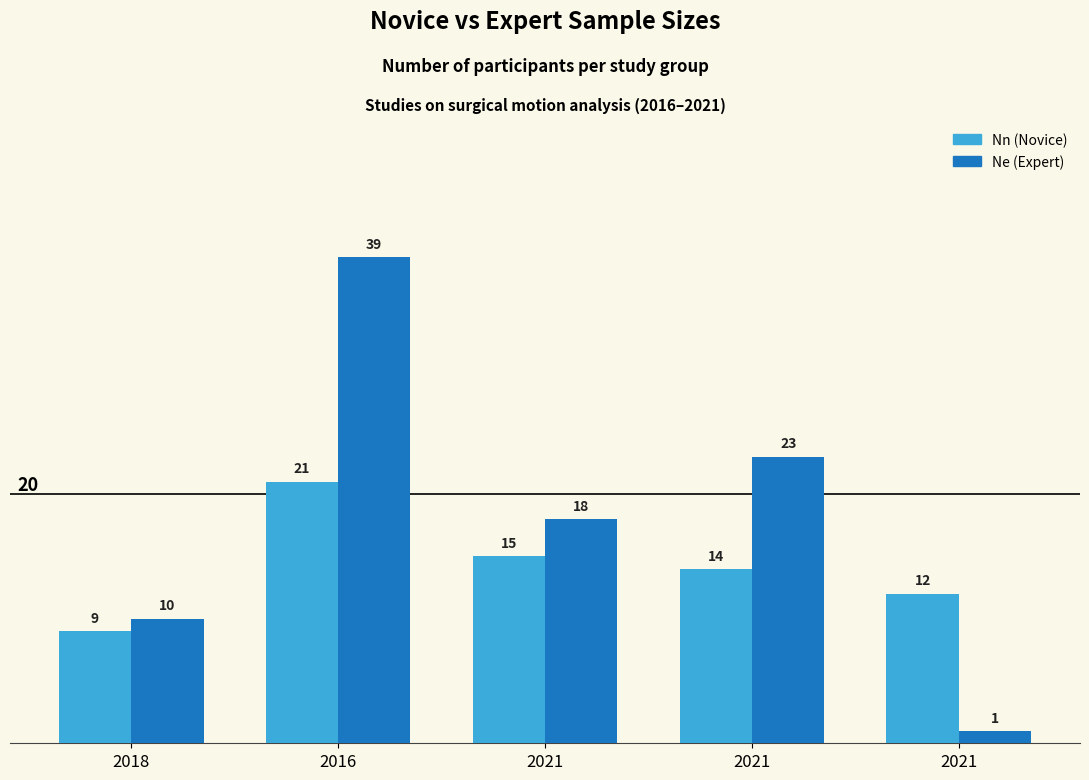

Count the Ne (Expert) values in the range 10 to 23.

3